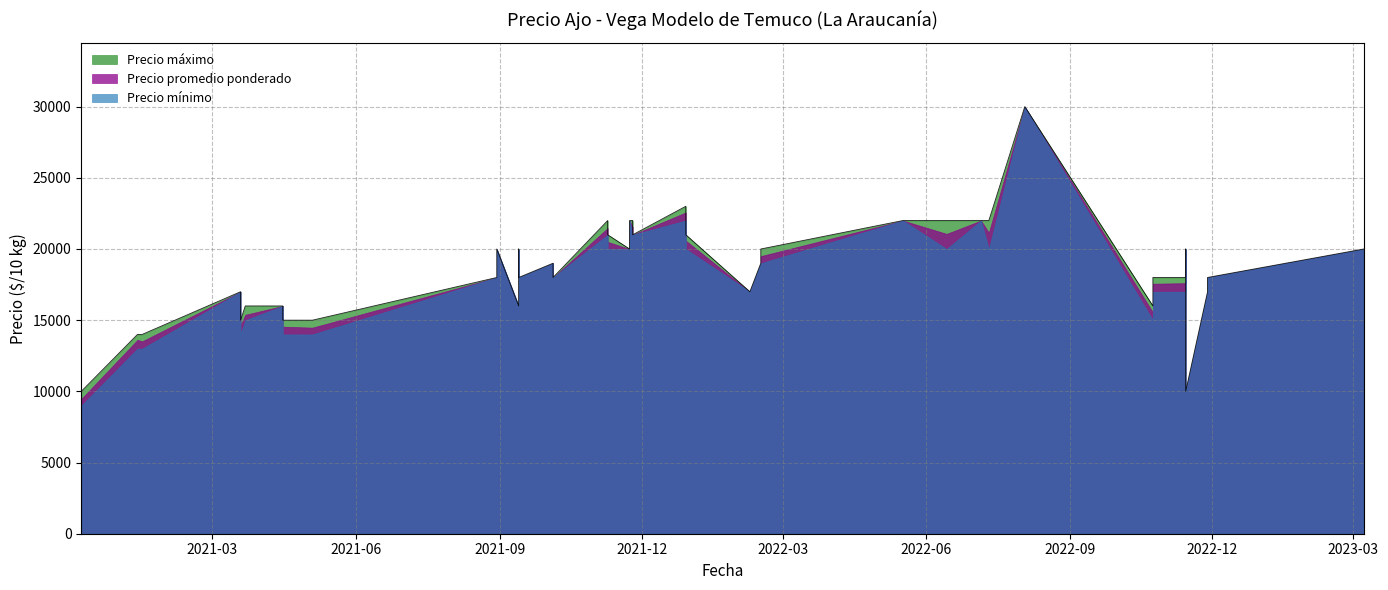

In Precio máximo, how many points are higher than both neighbors (excluding endpoints)?

13